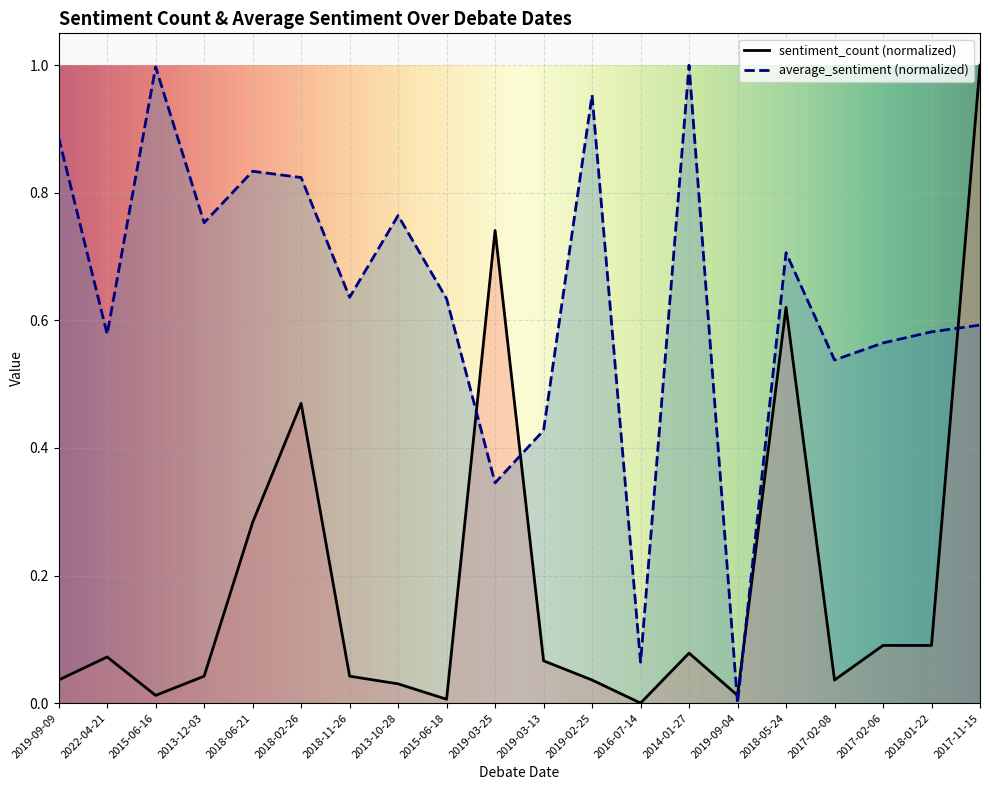

What position from the left is 2018-02-26?

6